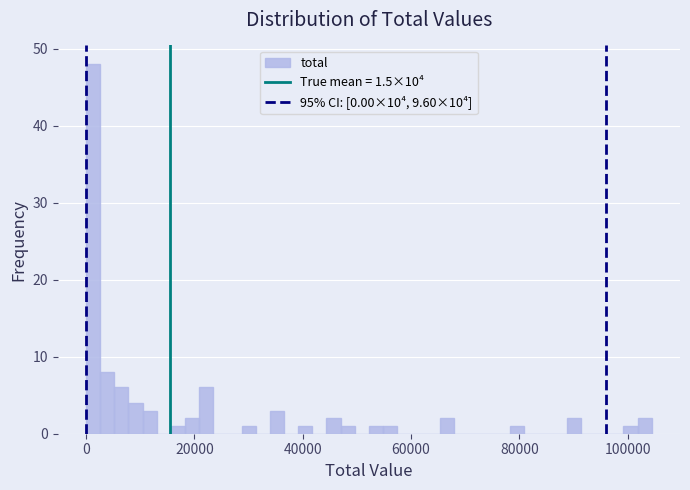

Read against the x-axis, roughly where is the centre of the tallest bar?

2000